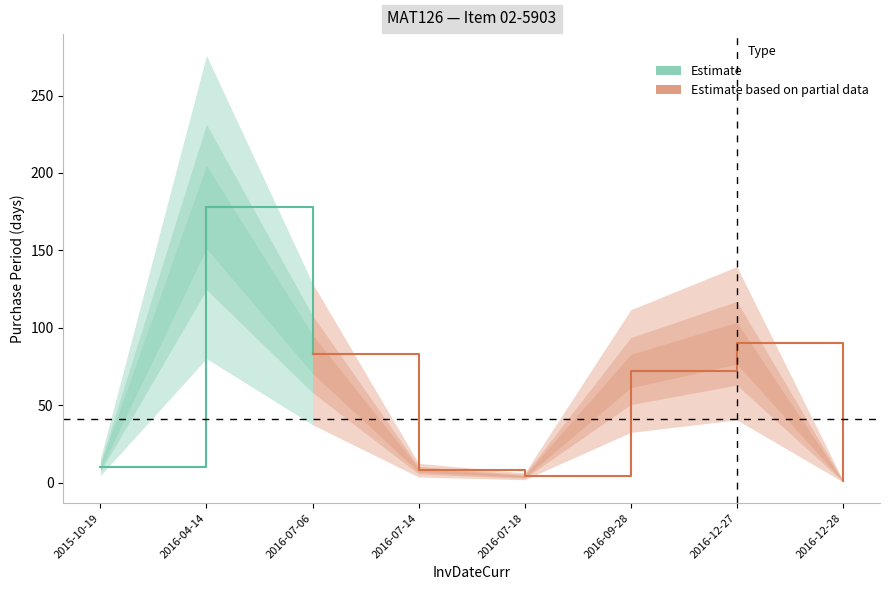

What is the value of the 4th point from the left?

8